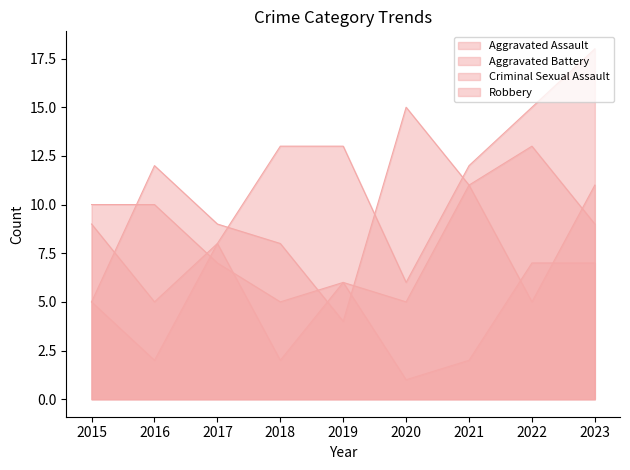

In Robbery, how many points are lower than both neighbors (excluding endpoints)?

2